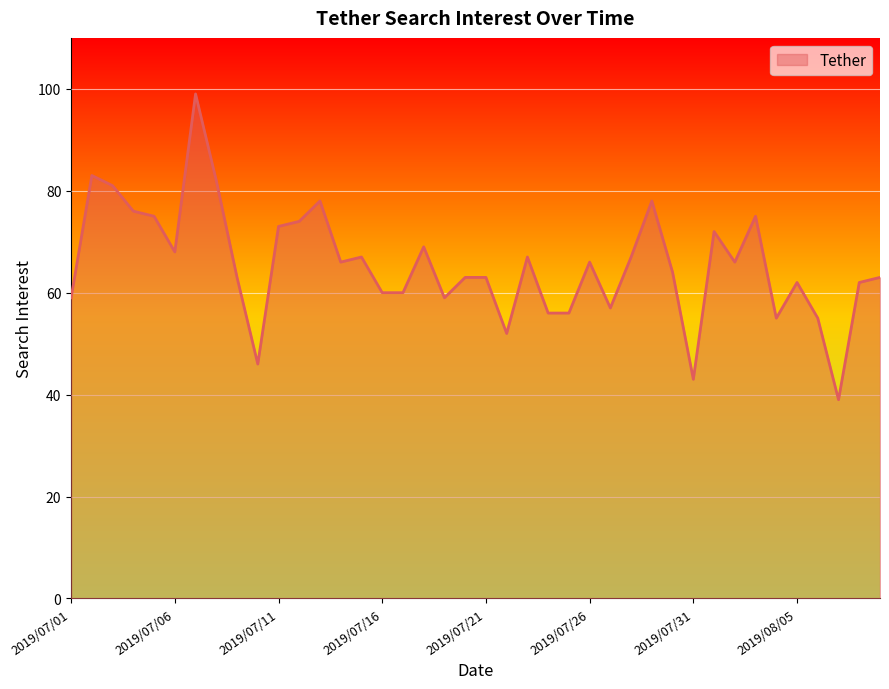

What is the smallest value displayed?

39